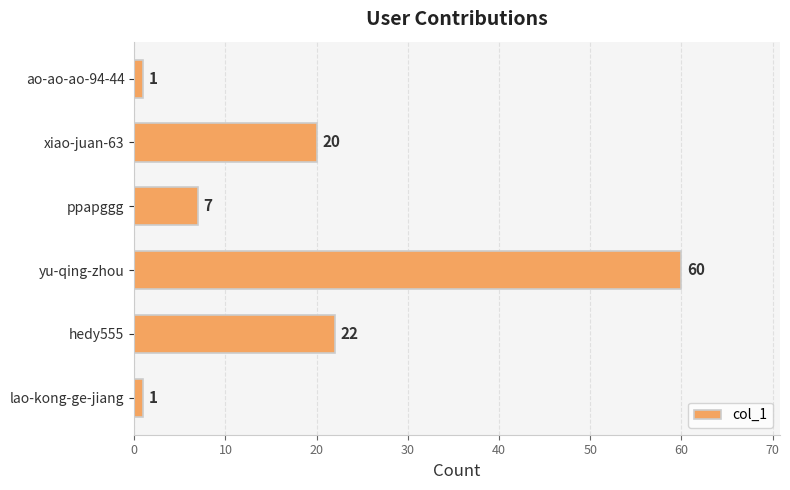

Which has a higher value, ppapggg or xiao-juan-63?

xiao-juan-63